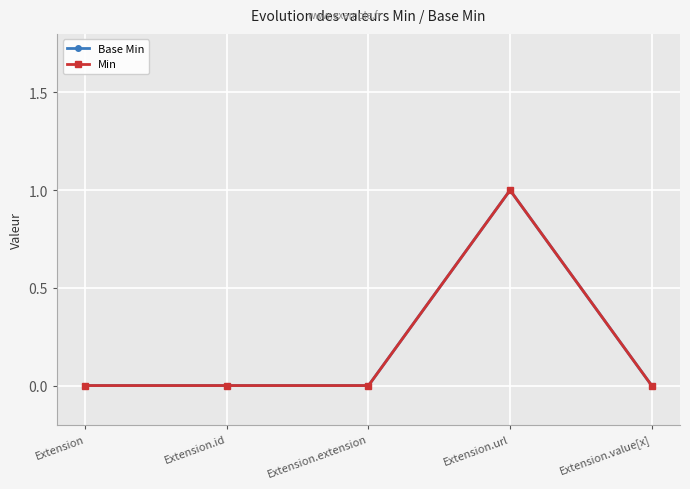

Does the chart have visible grid lines?

Yes